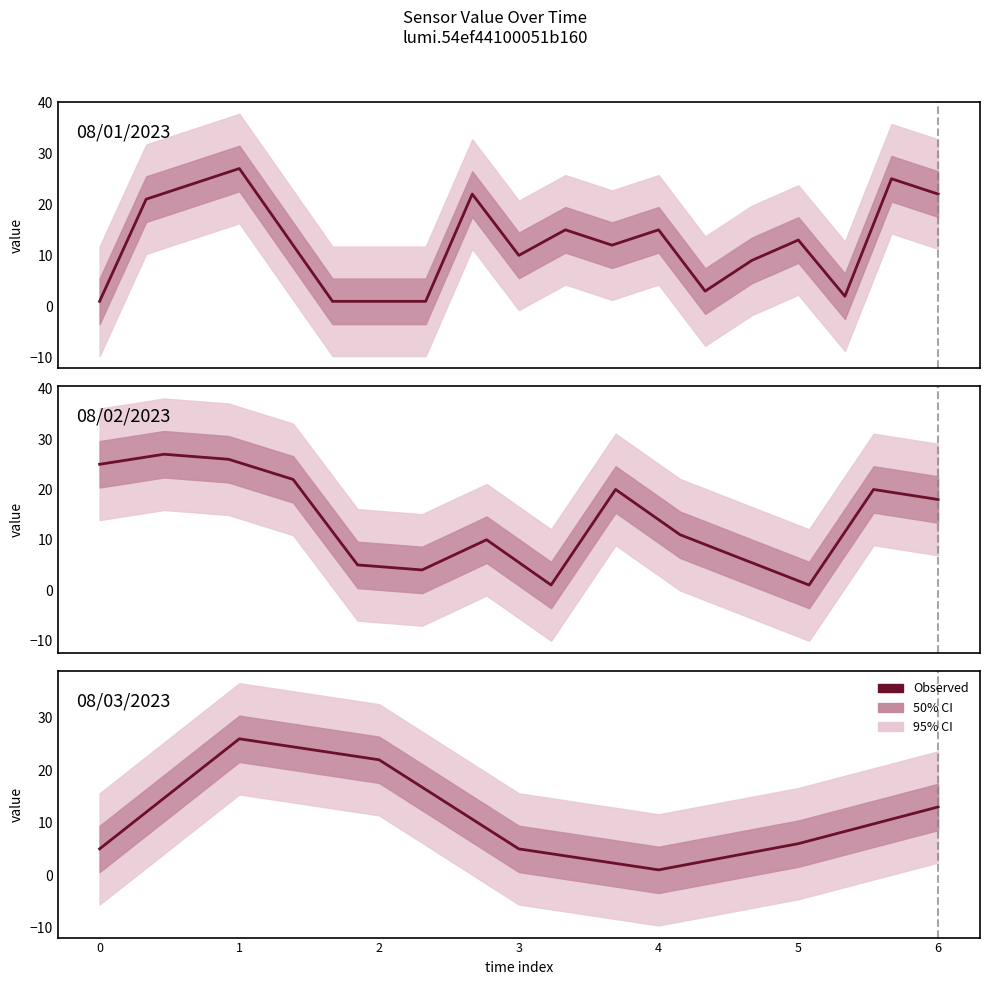

What is the difference between the second highest and second lowest values?

26